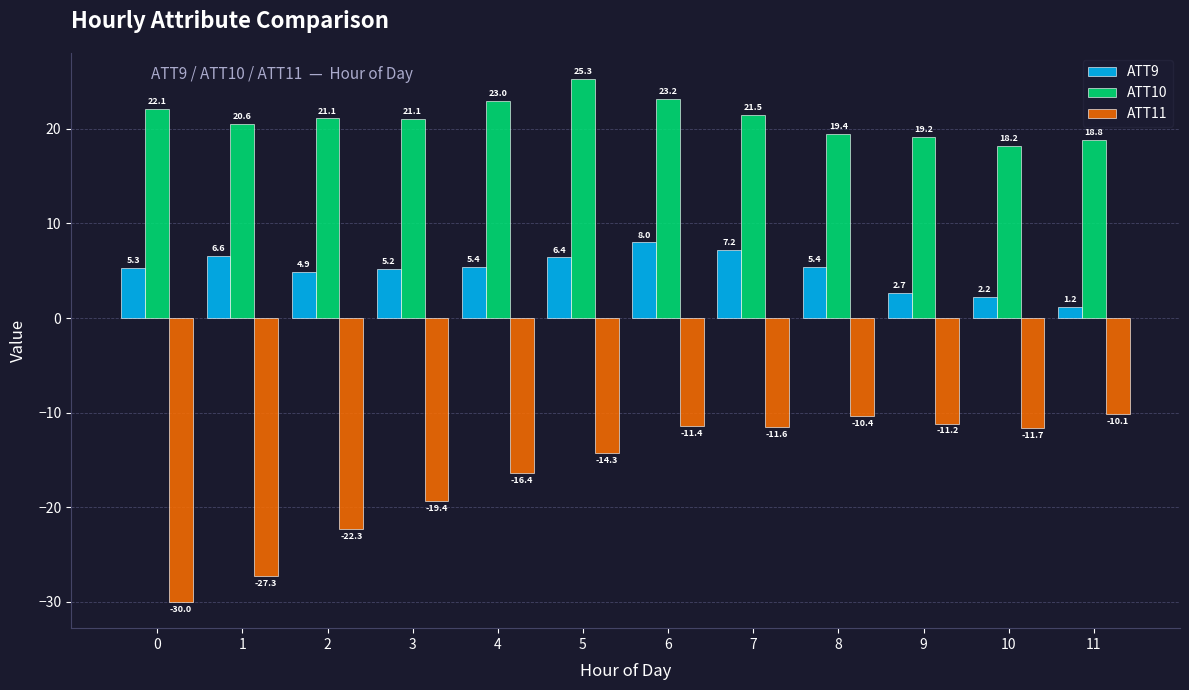

Reading left to right, list all the values displayed in this chart.

ATT9: 5.3	6.6	4.9	5.2	5.4	6.4	8.0	7.2	5.4	2.7	2.2	1.2
ATT10: 22.1	20.6	21.1	21.1	23.0	25.3	23.2	21.5	19.4	19.2	18.2	18.8
ATT11: -30.0	-27.3	-22.3	-19.4	-16.4	-14.3	-11.4	-11.6	-10.4	-11.2	-11.7	-10.1